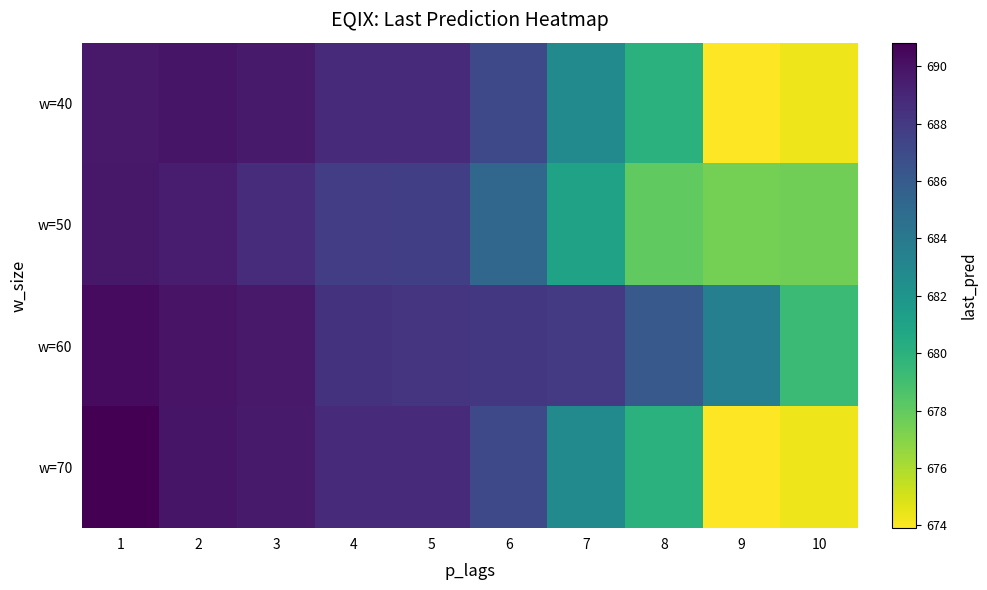

Which category has the highest value across all series?

1